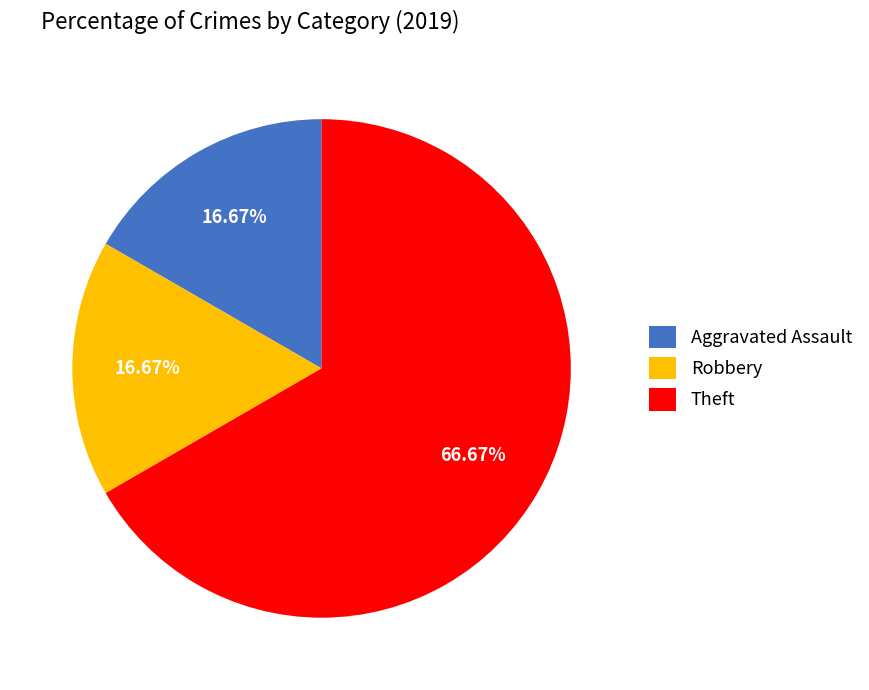

How many segments does this pie chart have?

3